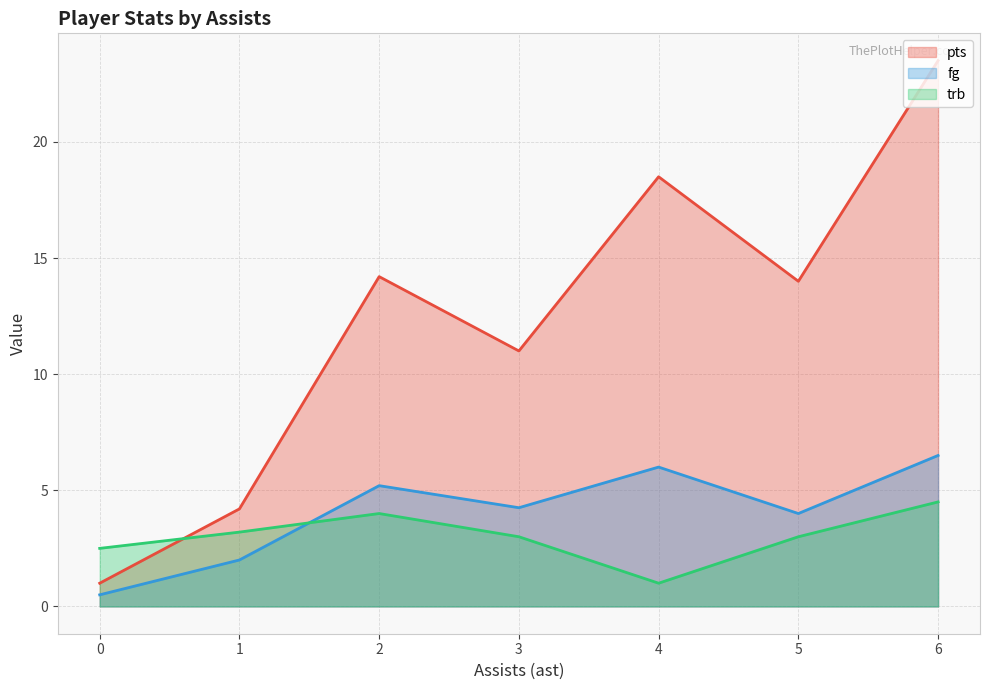

How many distinct data groups are displayed?

3